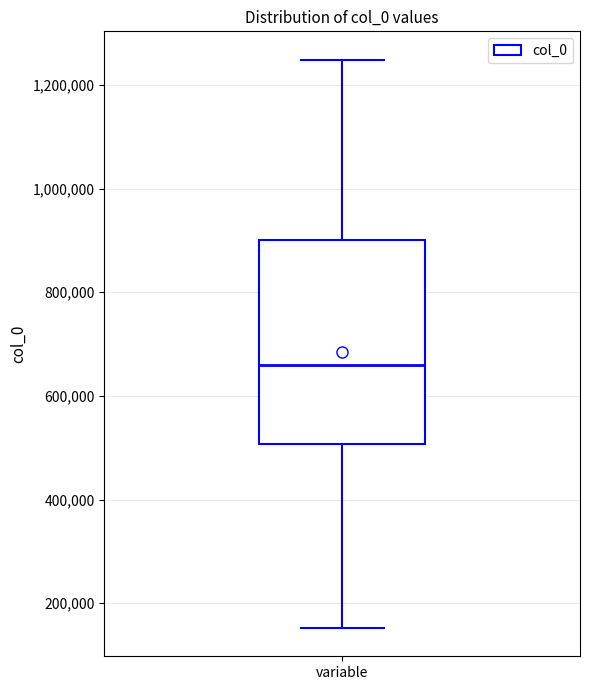

Read this box plot against the y-axis: the position of the median line, the range covered by the box, and the ends of both whiskers. The values are not printed on the chart, so give them approximately, as read against the axis.

median 660000, box 500000 to 900000, whiskers 160000 to 1240000